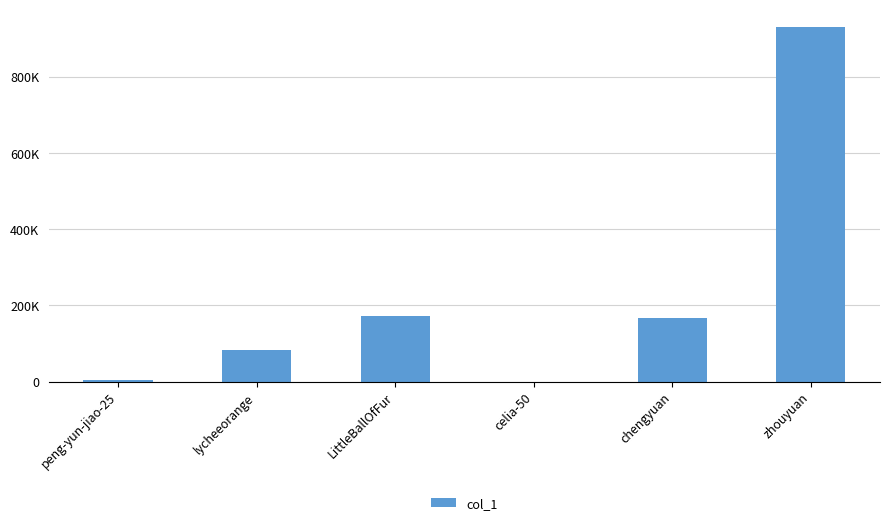

Reading left to right, list all the values displayed in this chart.

4388	83992	171908	2	166999	930054